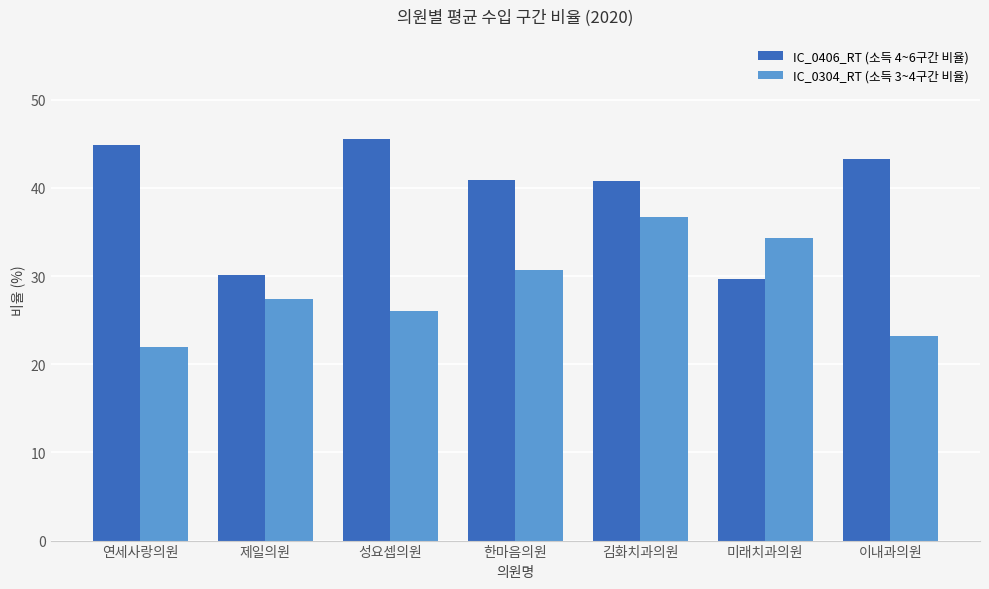

At how many categories does at least one series exceed 38?

5